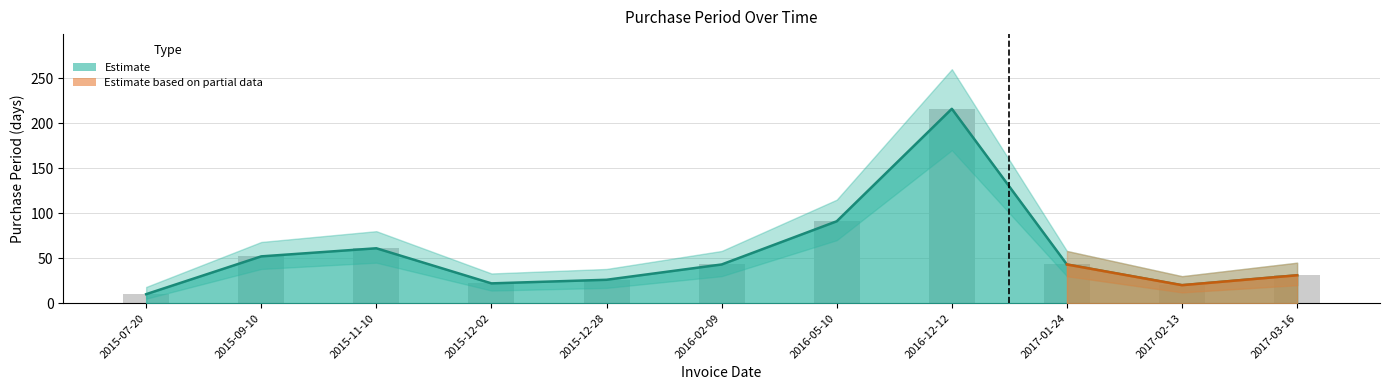

What is the difference between the maximum and minimum values?

206